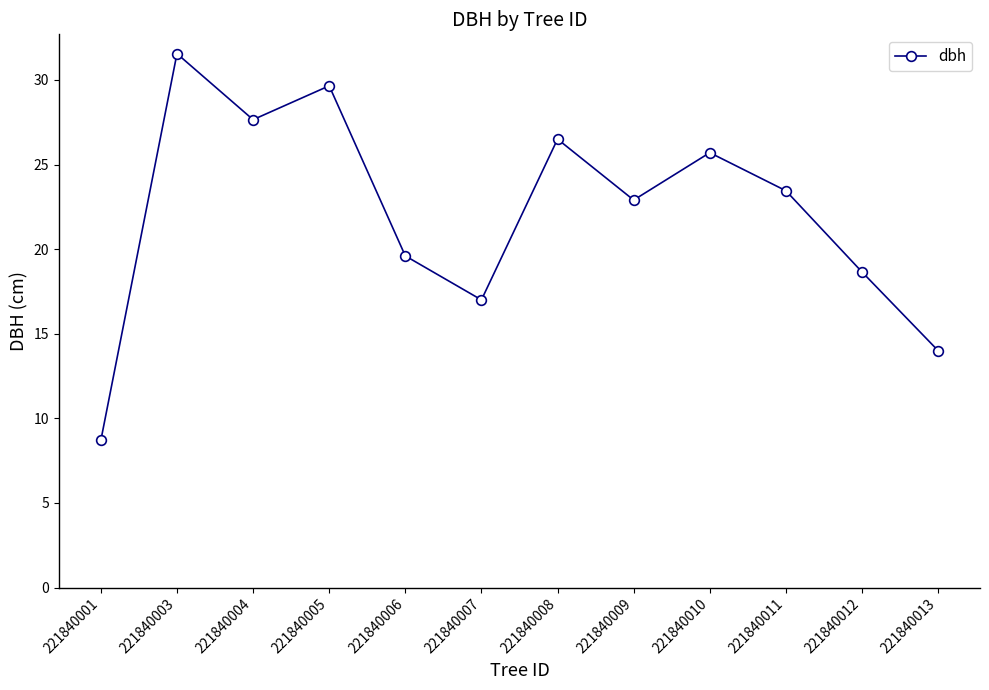

List the labels in order of value, smallest first.

221840001, 221840013, 221840007, 221840012, 221840006, 221840009, 221840011, 221840010, 221840008, 221840004, 221840005, 221840003